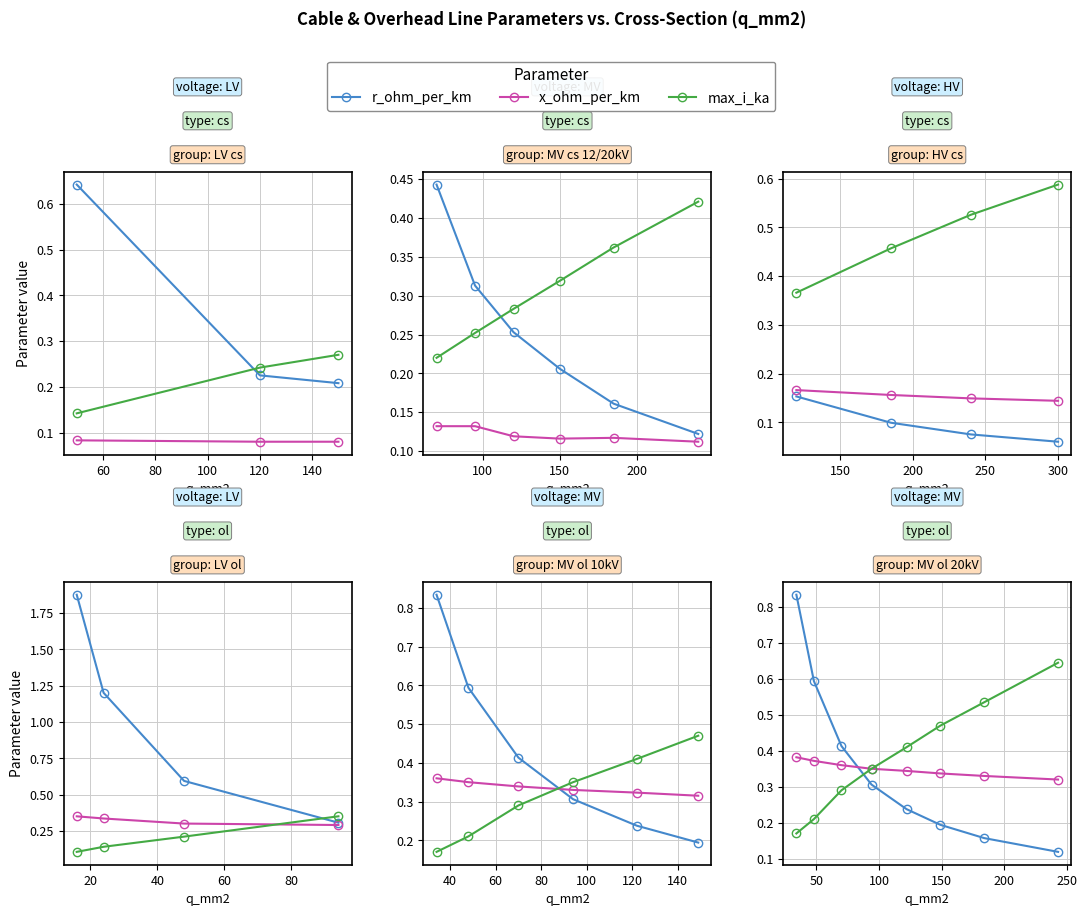

How many lines are shown in the chart?

3